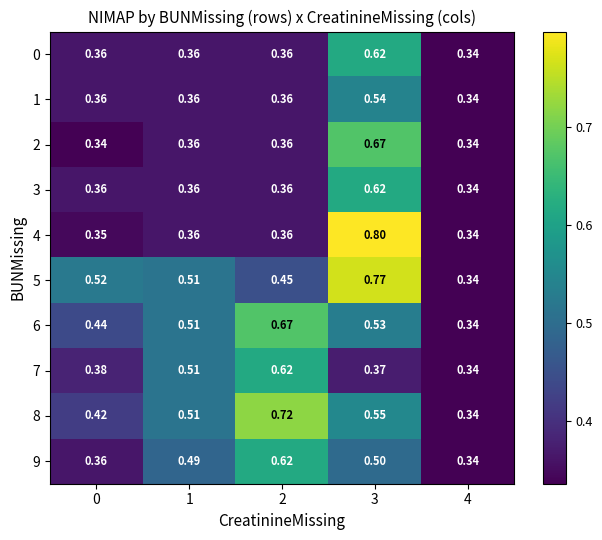

Is the value of 4 at 3 greater than the value of 9 at 0?

Yes